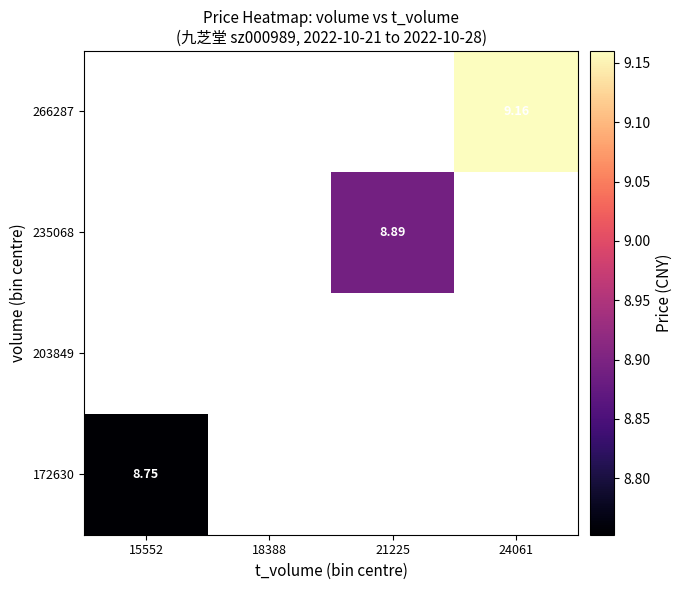

Which has a higher value, 21225 or 18388?

18388